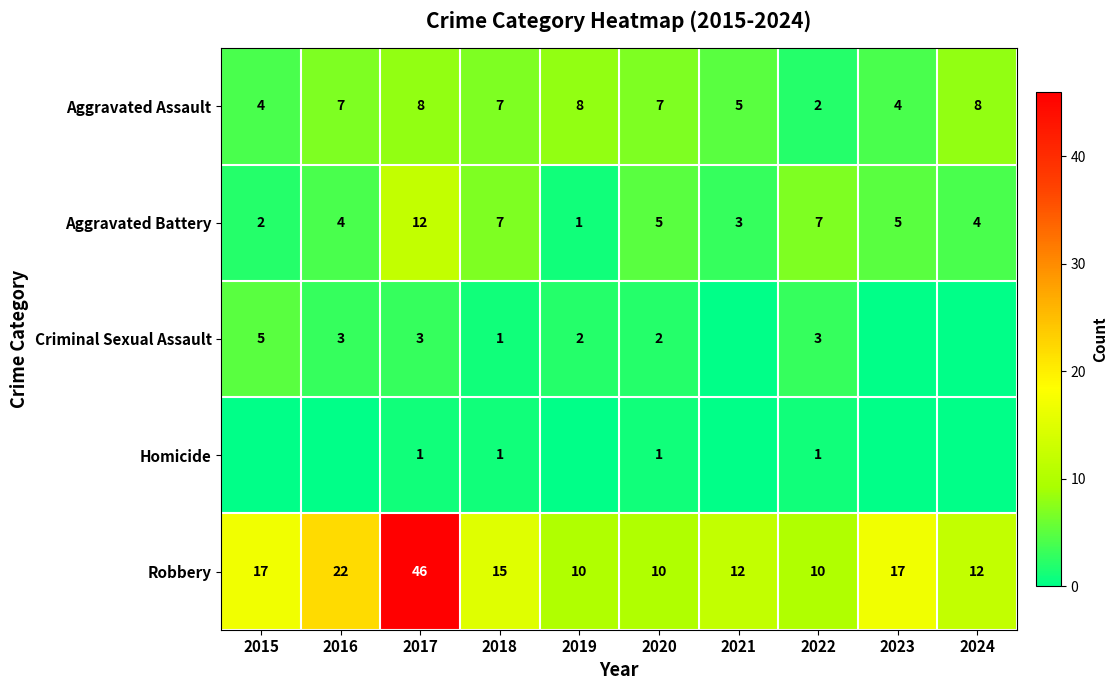

The value of Aggravated Assault at 2021 is 7. True or false?

False